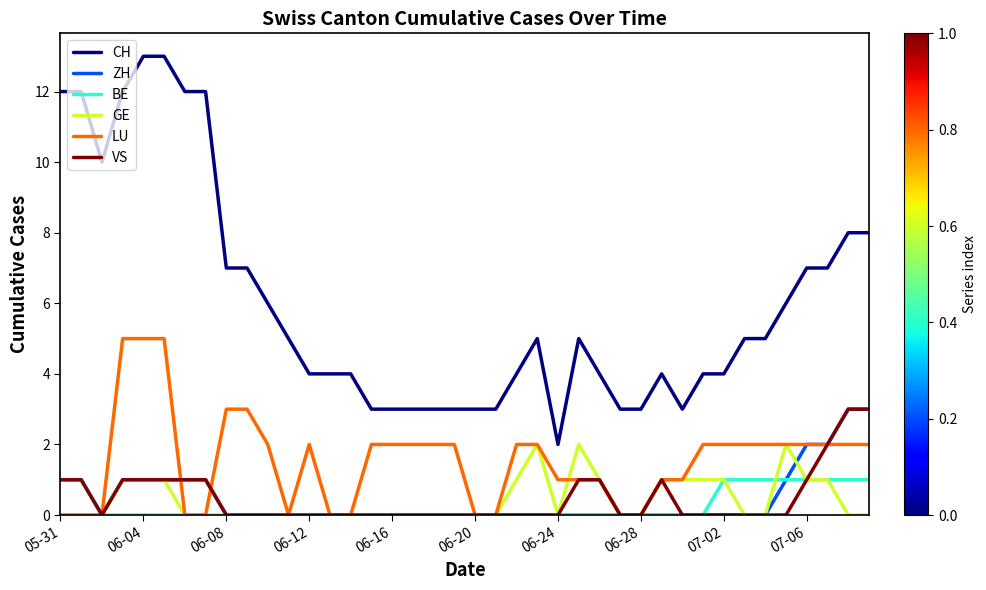

What is the greatest value displayed?

13